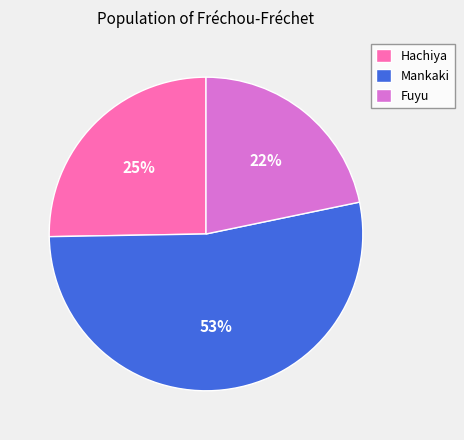

Which slice is the largest?

Mankaki